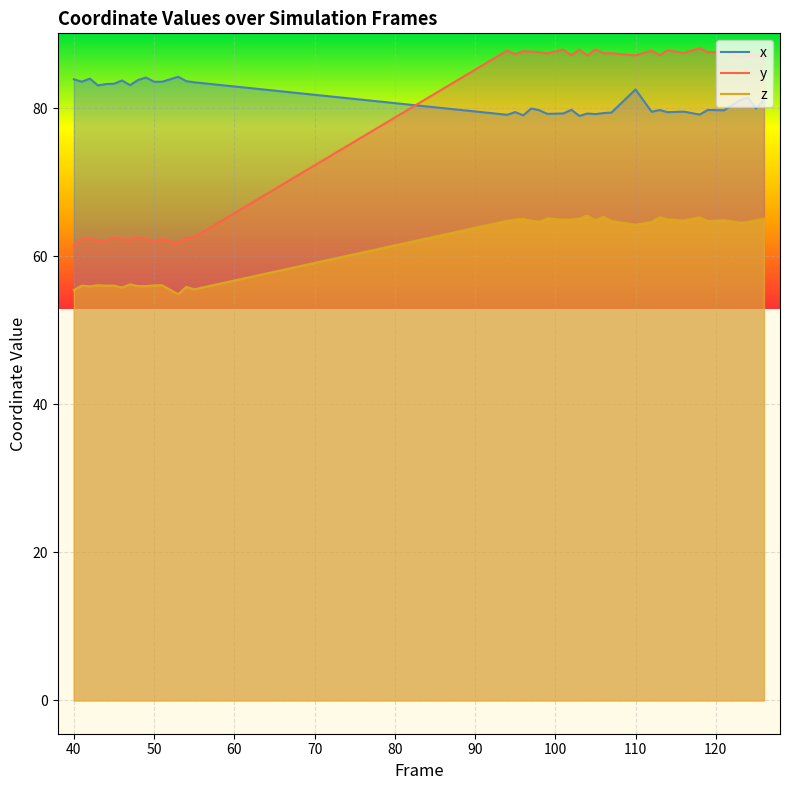

True or false: y and x intersect in this chart.

True